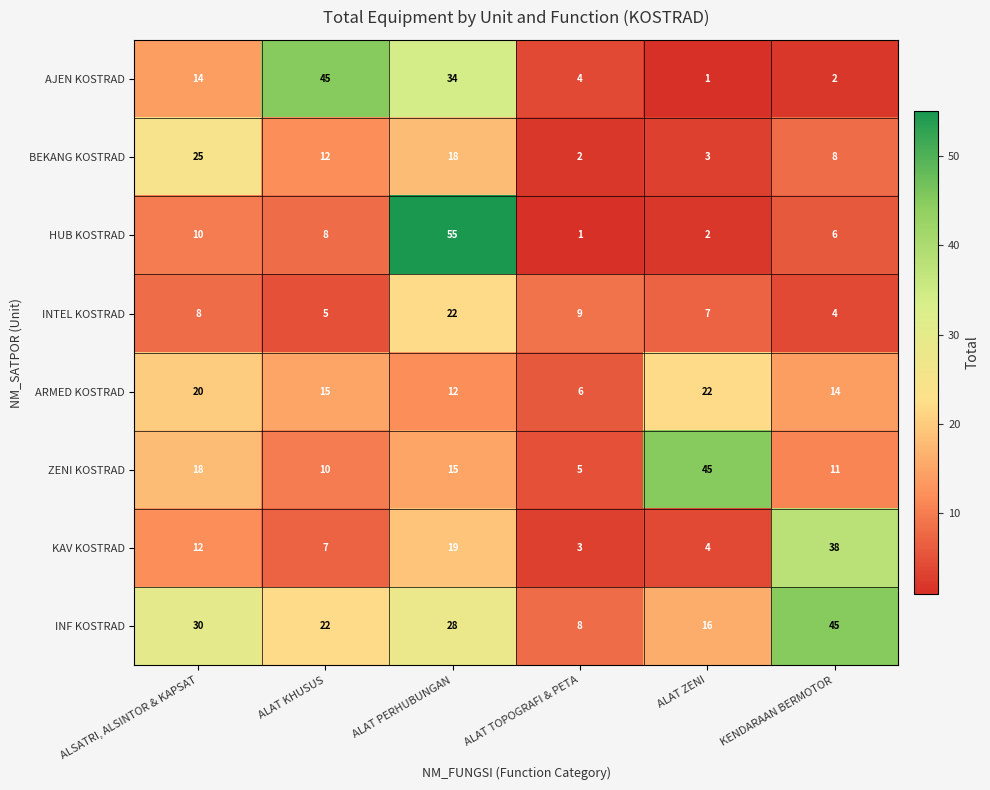

What is the average value of the AJEN KOSTRAD series?

17